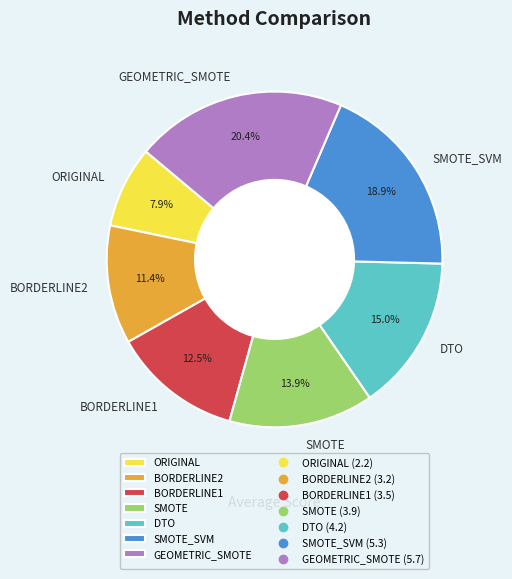

To the nearest percent, what portion does SMOTE_SVM represent?

19%